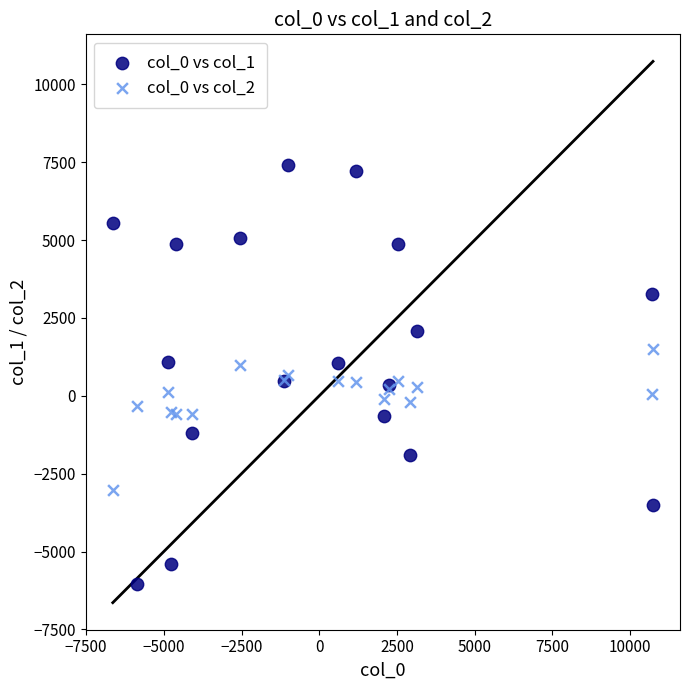

Which series contains the lowest Y value?

col_0 vs col_1